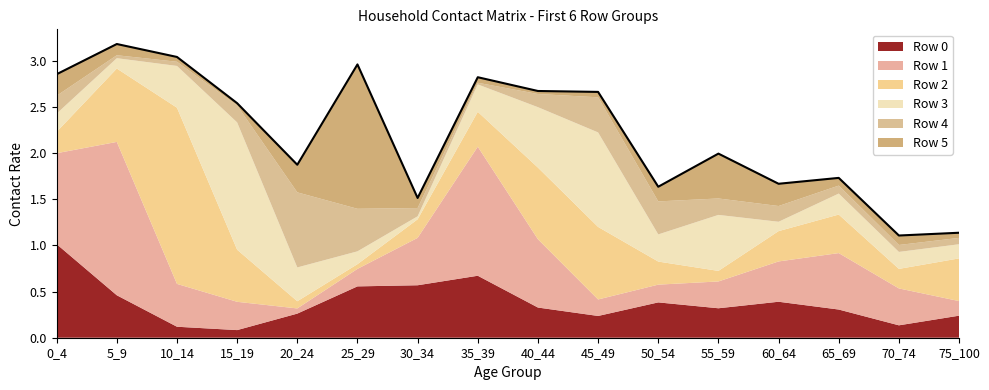

Reading left to right, extract all data points from this chart.

Row 0: 0_4=1.0	5_9=0.5	10_14=0.1	15_19=0.1	20_24=0.3	25_29=0.6	30_34=0.6	35_39=0.7	40_44=0.3	45_49=0.2	50_54=0.4	55_59=0.3	60_64=0.4	65_69=0.3	70_74=0.1	75_100=0.2
Row 1: 0_4=1.0	5_9=1.7	10_14=0.5	15_19=0.3	20_24=0.1	25_29=0.2	30_34=0.5	35_39=1.4	40_44=0.7	45_49=0.2	50_54=0.2	55_59=0.3	60_64=0.4	65_69=0.6	70_74=0.4	75_100=0.2
Row 2: 0_4=0.2	5_9=0.8	10_14=1.9	15_19=0.6	20_24=0.1	25_29=0.1	30_34=0.2	35_39=0.4	40_44=0.8	45_49=0.8	50_54=0.2	55_59=0.1	60_64=0.3	65_69=0.4	70_74=0.2	75_100=0.5
Row 3: 0_4=0.2	5_9=0.1	10_14=0.5	15_19=1.4	20_24=0.4	25_29=0.1	30_34=0.0	35_39=0.3	40_44=0.7	45_49=1.0	50_54=0.3	55_59=0.6	60_64=0.1	65_69=0.2	70_74=0.2	75_100=0.2
Row 4: 0_4=0.2	5_9=0.0	10_14=0.0	15_19=0.2	20_24=0.8	25_29=0.5	30_34=0.1	35_39=0.0	40_44=0.1	45_49=0.4	50_54=0.4	55_59=0.2	60_64=0.2	65_69=0.1	70_74=0.1	75_100=0.1
Row 5: 0_4=0.2	5_9=0.1	10_14=0.1	15_19=0.0	20_24=0.3	25_29=1.6	30_34=0.1	35_39=0.1	40_44=0.0	45_49=0.1	50_54=0.2	55_59=0.5	60_64=0.2	65_69=0.1	70_74=0.1	75_100=0.1